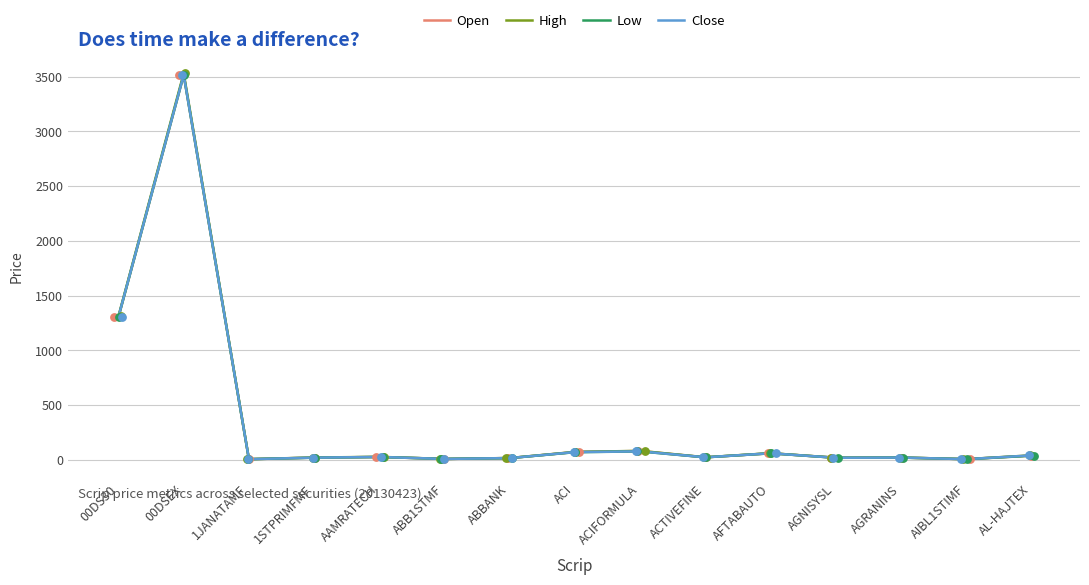

Which series has the largest total across all categories?

High